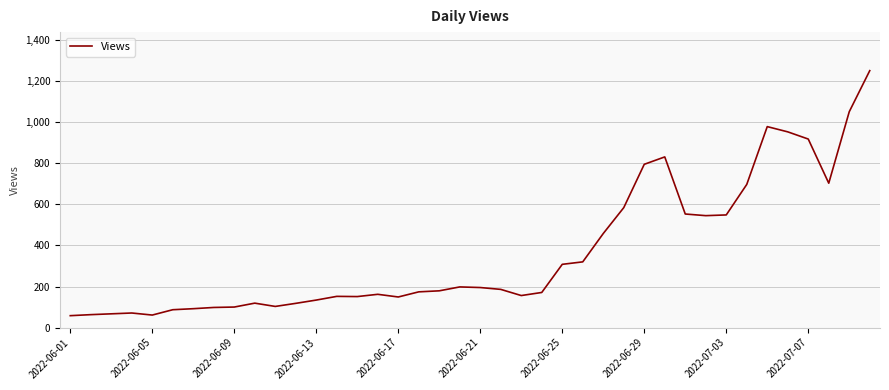

What is the difference between the maximum and minimum values?

1193.0